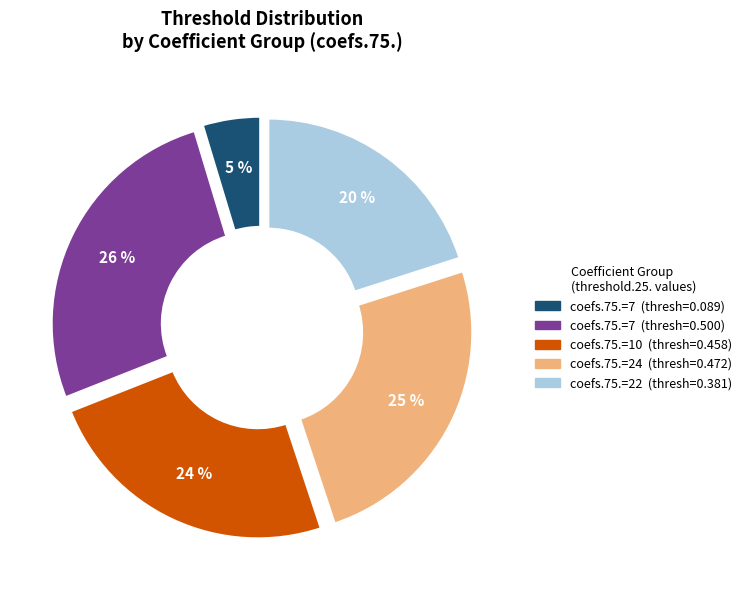

How many segments does this pie chart have?

5